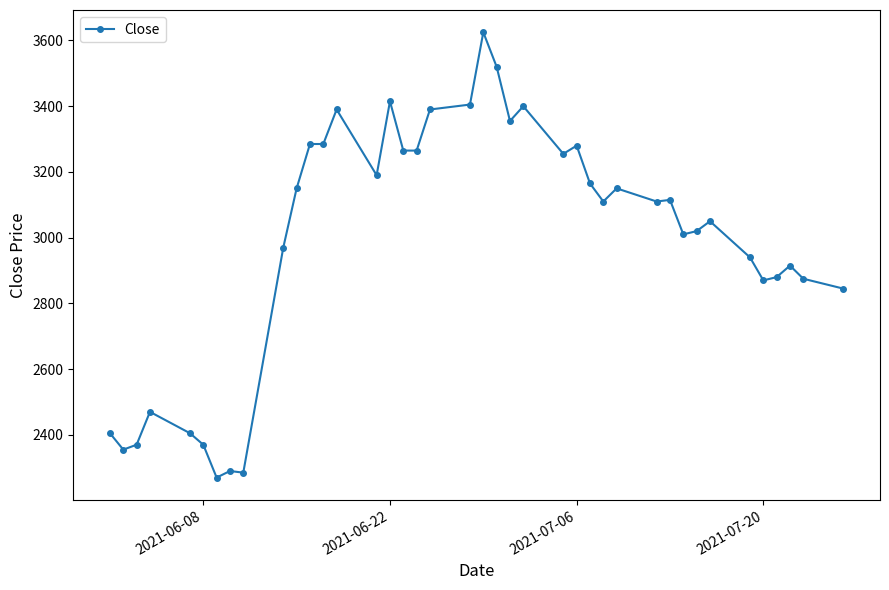

What is the difference between the maximum and minimum values?

1355